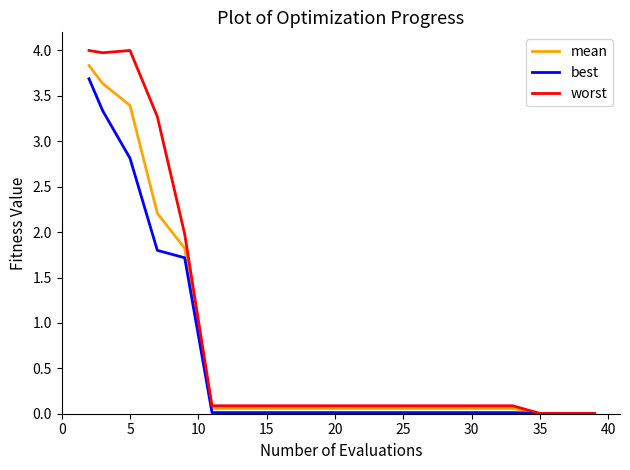

What is the sum of all best values?

13.5